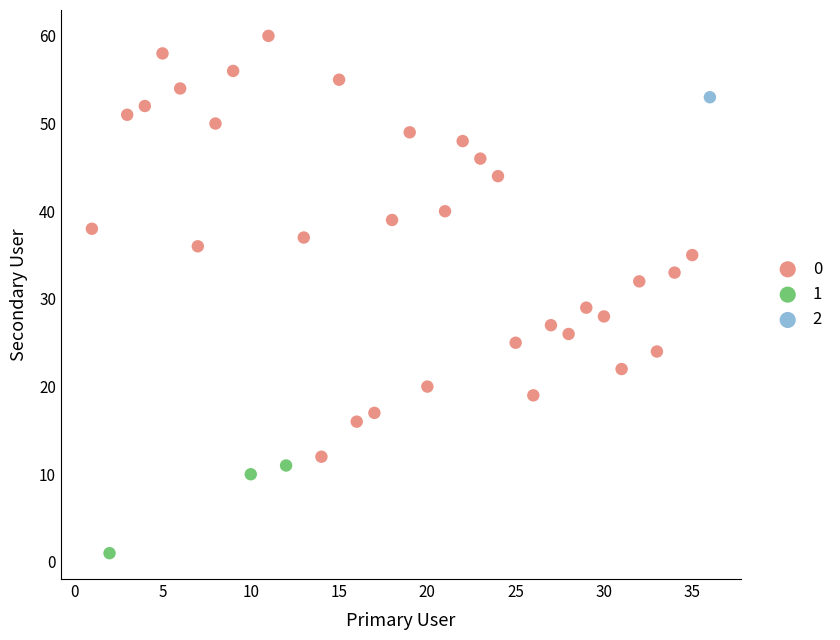

What are all the series names shown in the legend?

0, 1, 2